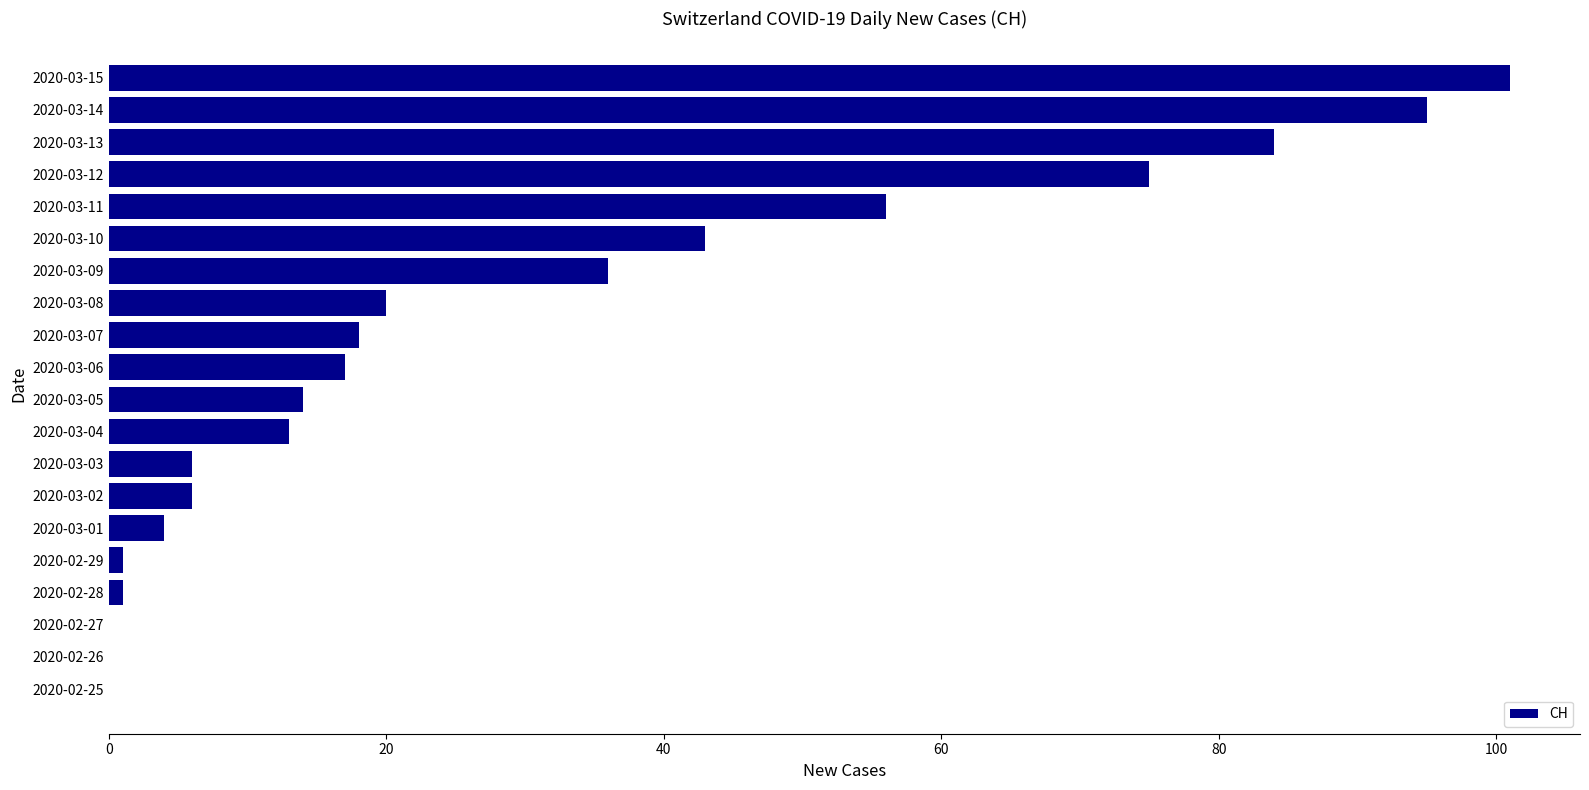

Between 2020-03-14 and 2020-03-08, which is larger?

2020-03-14